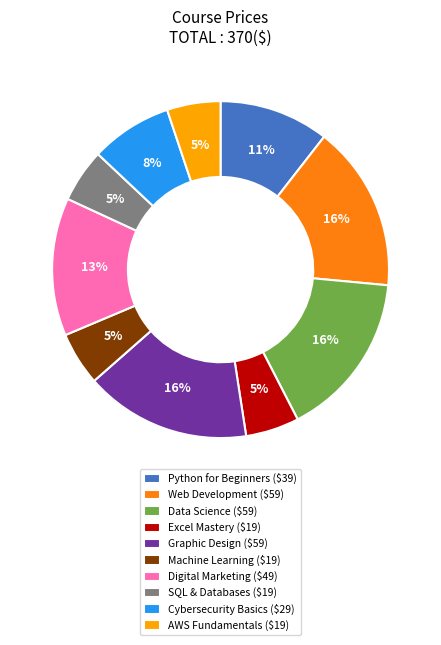

Is the sum of SQL & Databases and Cybersecurity Basics greater than half?

No